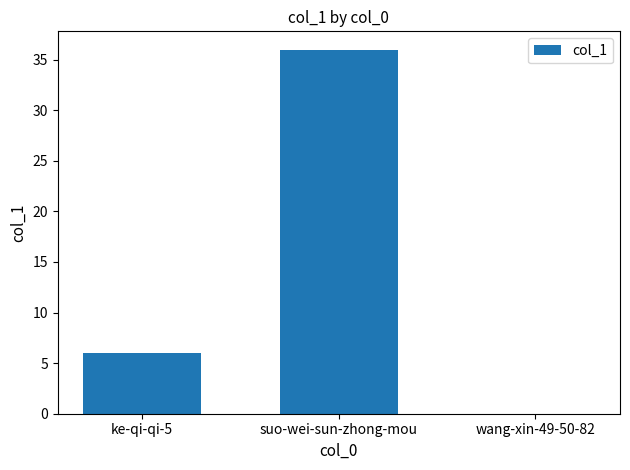

Read the value at ke-qi-qi-5.

6